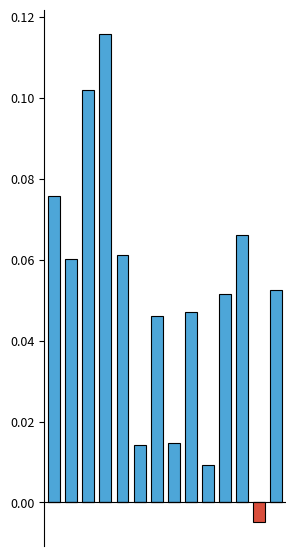

Is the value of Negative at 5 greater than the value of Positive at 13?

No